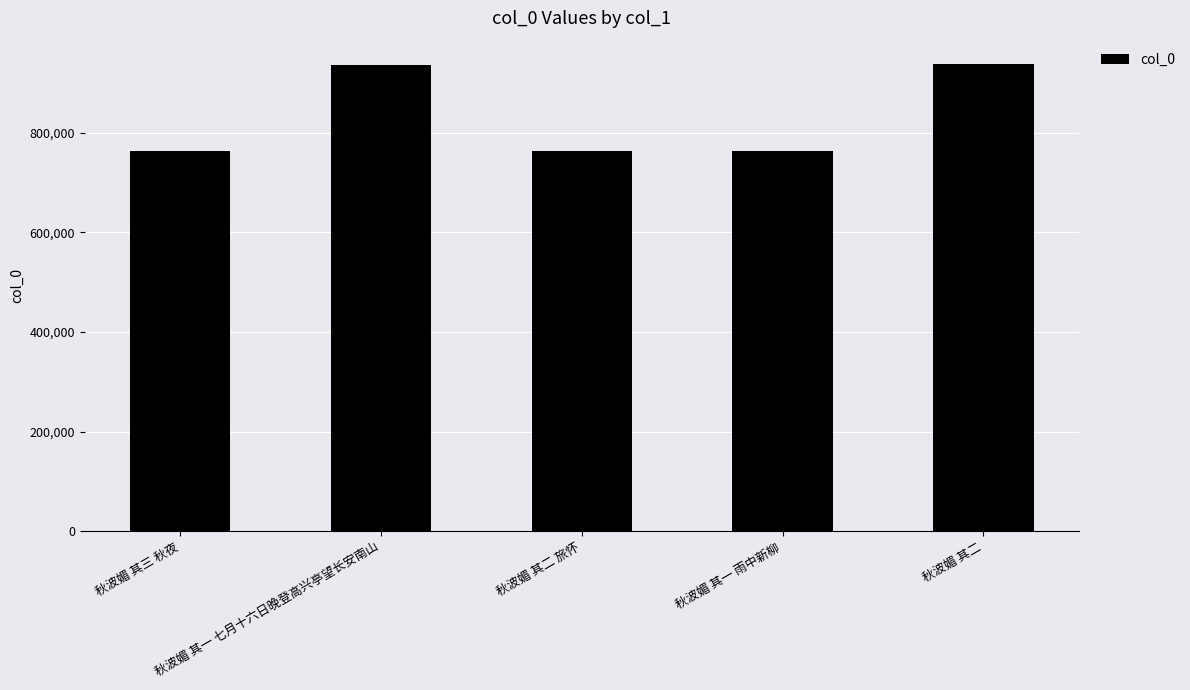

What is the sum of all values?

4163464